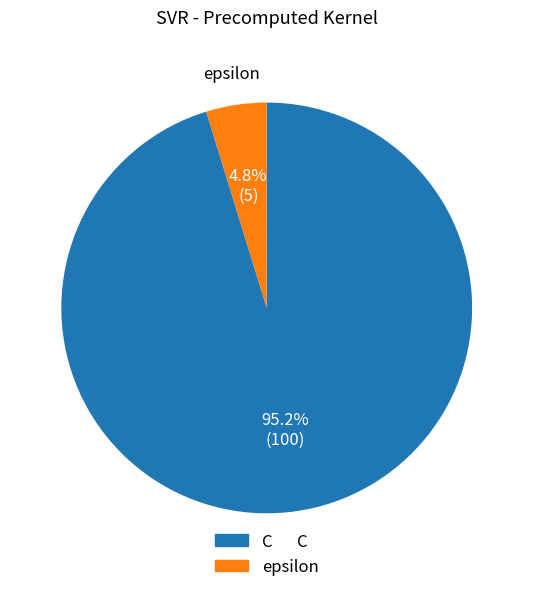

Do epsilon and C together represent more than half of the pie?

Yes